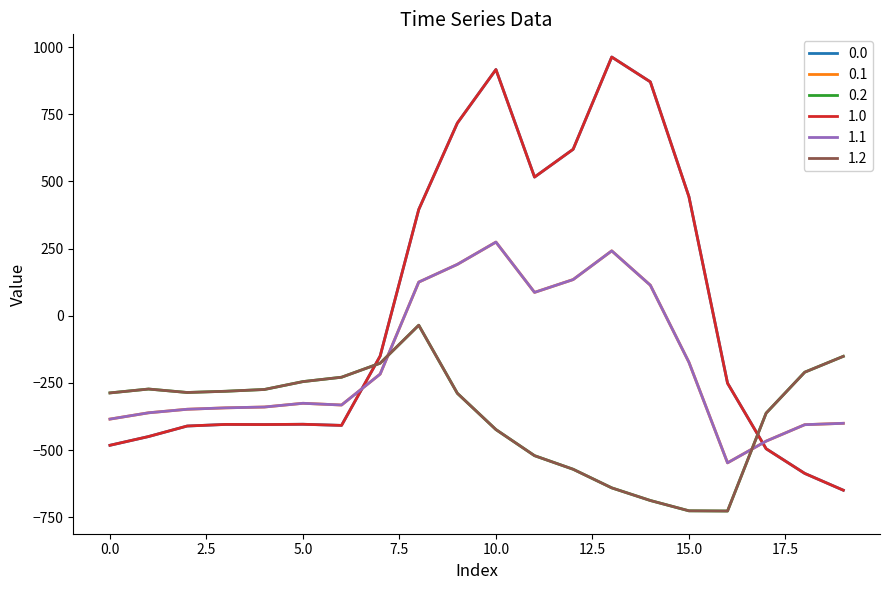

Reading left to right, list all the values displayed in this chart.

0.0: 0=-482.0	1=-449.5	2=-410.3	3=-404.4	4=-404.9	5=-403.8	6=-408.0	7=-150.1	8=395.3	9=716.9	10=916.2	11=516.0	12=619.4	13=962.7	14=870.3	15=443.0	16=-250.9	17=-494.8	18=-586.7	19=-649.2
0.1: 0=-384.6	1=-361.1	2=-347.9	3=-342.7	4=-339.6	5=-325.7	6=-332.2	7=-217.1	8=125.2	9=191.1	10=274.1	11=87.0	12=134.6	13=241.5	14=113.7	15=-173.1	16=-547.3	17=-466.6	18=-405.4	19=-400.2
0.2: 0=-287.1	1=-272.7	2=-285.5	3=-281.0	4=-274.4	5=-245.0	6=-228.8	7=-176.6	8=-35.3	9=-288.5	10=-423.5	11=-520.6	12=-571.2	13=-640.4	14=-687.4	15=-725.8	16=-726.6	17=-362.4	18=-210.0	19=-151.0
1.0: 0=-482.0	1=-449.5	2=-410.3	3=-404.4	4=-404.9	5=-403.8	6=-408.0	7=-150.1	8=395.3	9=716.9	10=916.2	11=516.0	12=619.4	13=962.7	14=870.3	15=443.0	16=-250.9	17=-494.8	18=-586.7	19=-649.2
1.1: 0=-384.6	1=-361.1	2=-347.9	3=-342.7	4=-339.6	5=-325.7	6=-332.2	7=-217.1	8=125.2	9=191.1	10=274.1	11=87.0	12=134.6	13=241.5	14=113.7	15=-173.1	16=-547.3	17=-466.6	18=-405.4	19=-400.2
1.2: 0=-287.1	1=-272.7	2=-285.5	3=-281.0	4=-274.4	5=-245.0	6=-228.8	7=-176.6	8=-35.3	9=-288.5	10=-423.5	11=-520.6	12=-571.2	13=-640.4	14=-687.4	15=-725.8	16=-726.6	17=-362.4	18=-210.0	19=-151.0